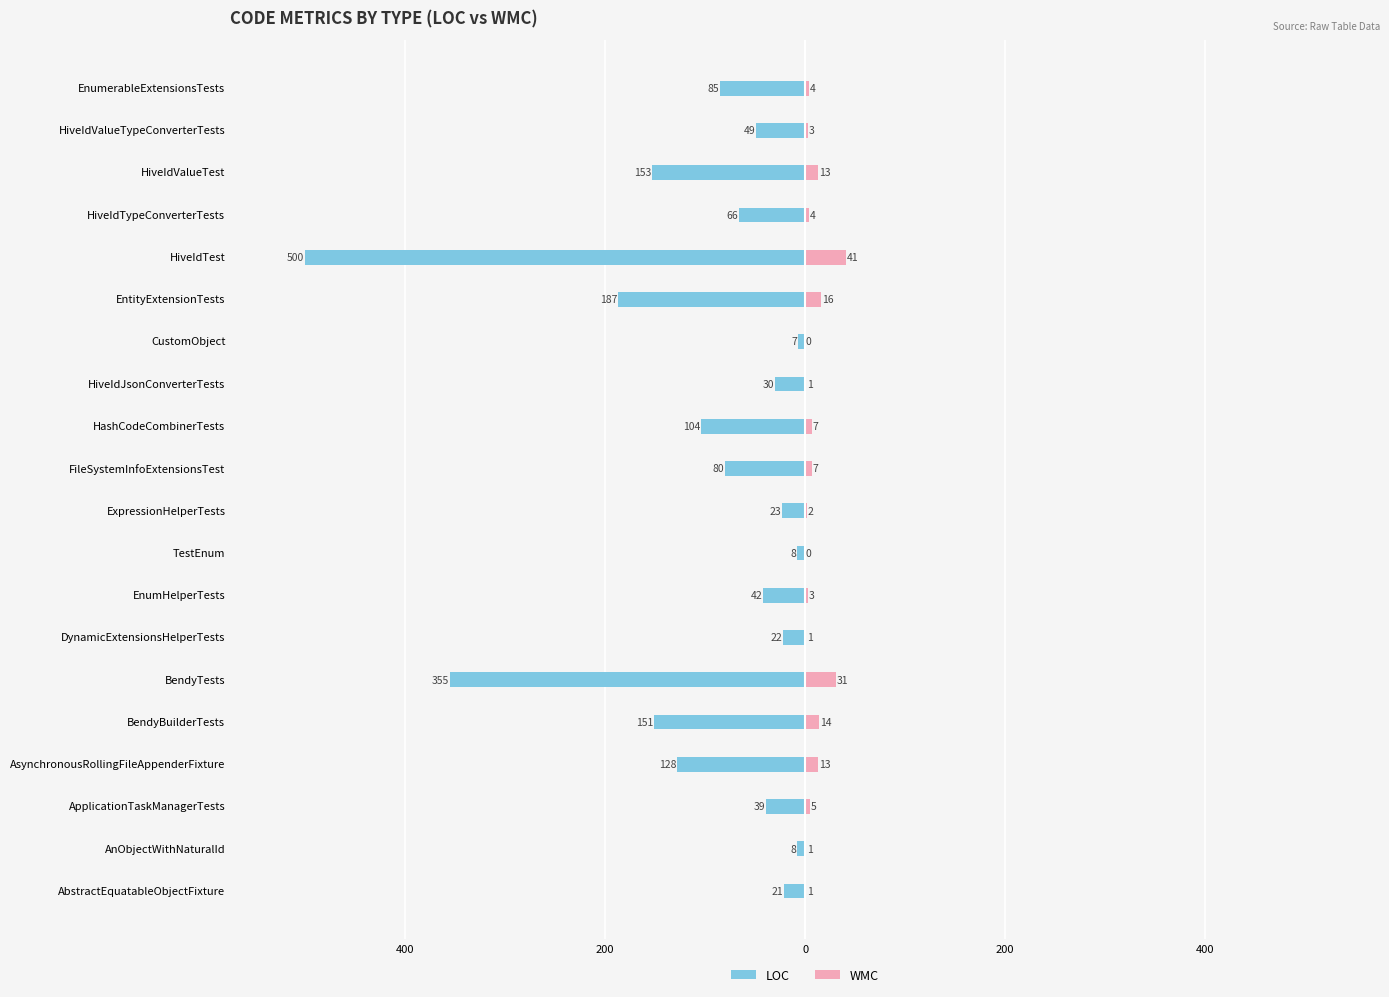

The value of LOC at HiveIdJsonConverterTests is -10. True or false?

False